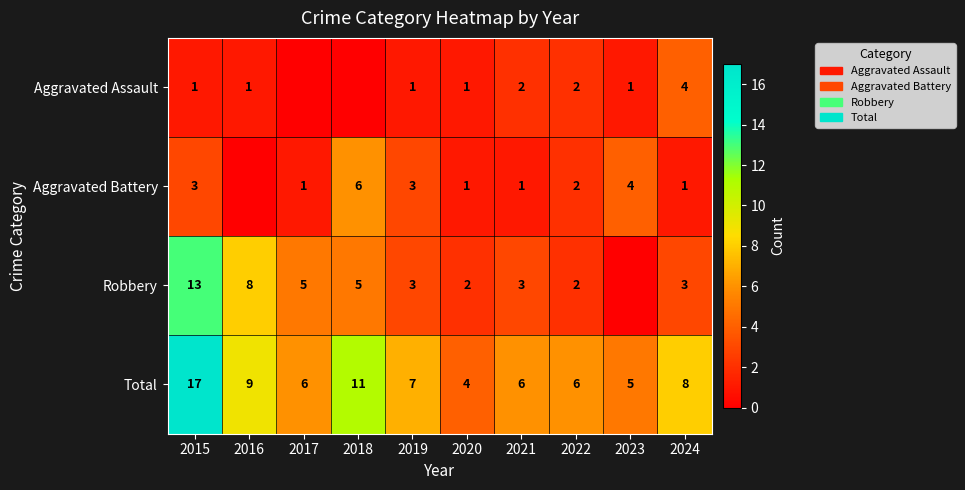

What is the difference between the maximum and second lowest values in the Total series?

12